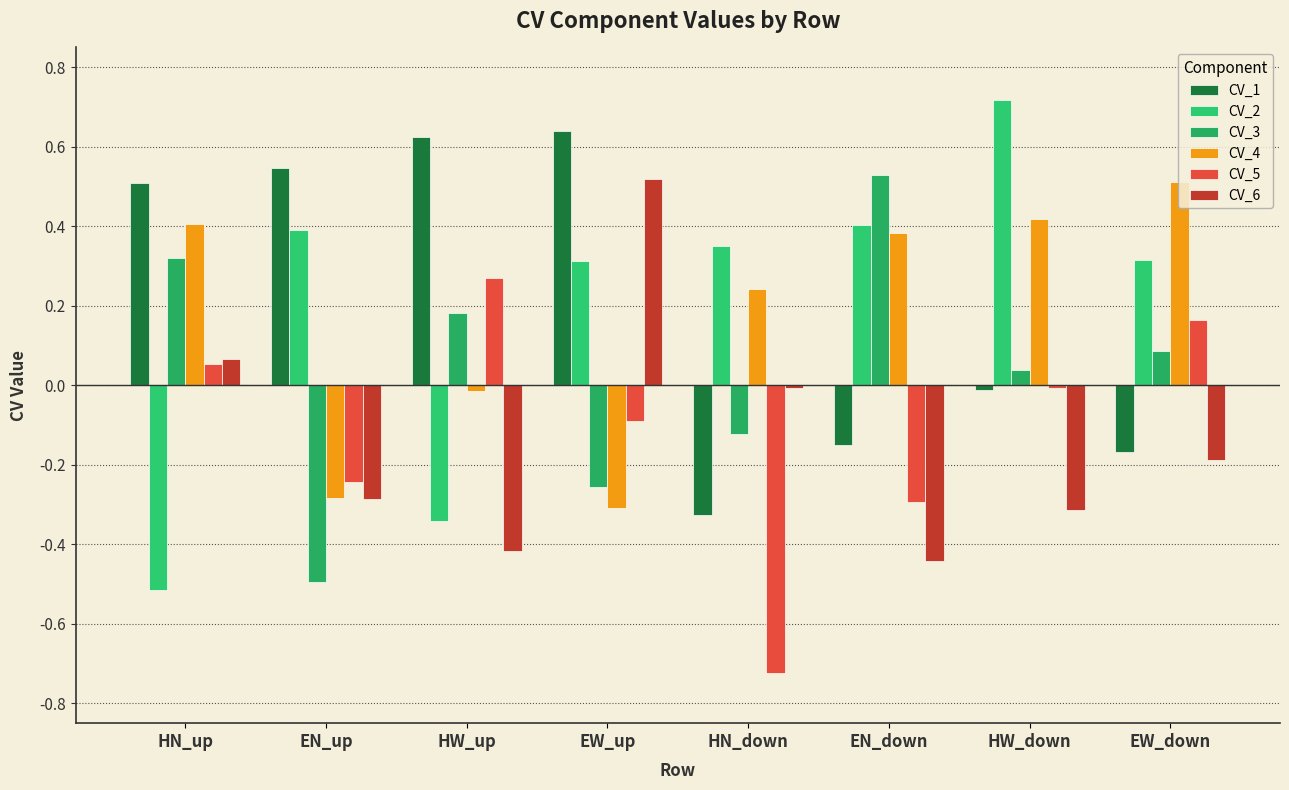

Reading right to left, what are all the values shown in this chart?

CV_1: -0.2	-0.0	-0.1	-0.3	0.6	0.6	0.5	0.5
CV_2: 0.3	0.7	0.4	0.4	0.3	-0.3	0.4	-0.5
CV_3: 0.1	0.0	0.5	-0.1	-0.3	0.2	-0.5	0.3
CV_4: 0.5	0.4	0.4	0.2	-0.3	-0.0	-0.3	0.4
CV_5: 0.2	-0.0	-0.3	-0.7	-0.1	0.3	-0.2	0.1
CV_6: -0.2	-0.3	-0.4	-0.0	0.5	-0.4	-0.3	0.1